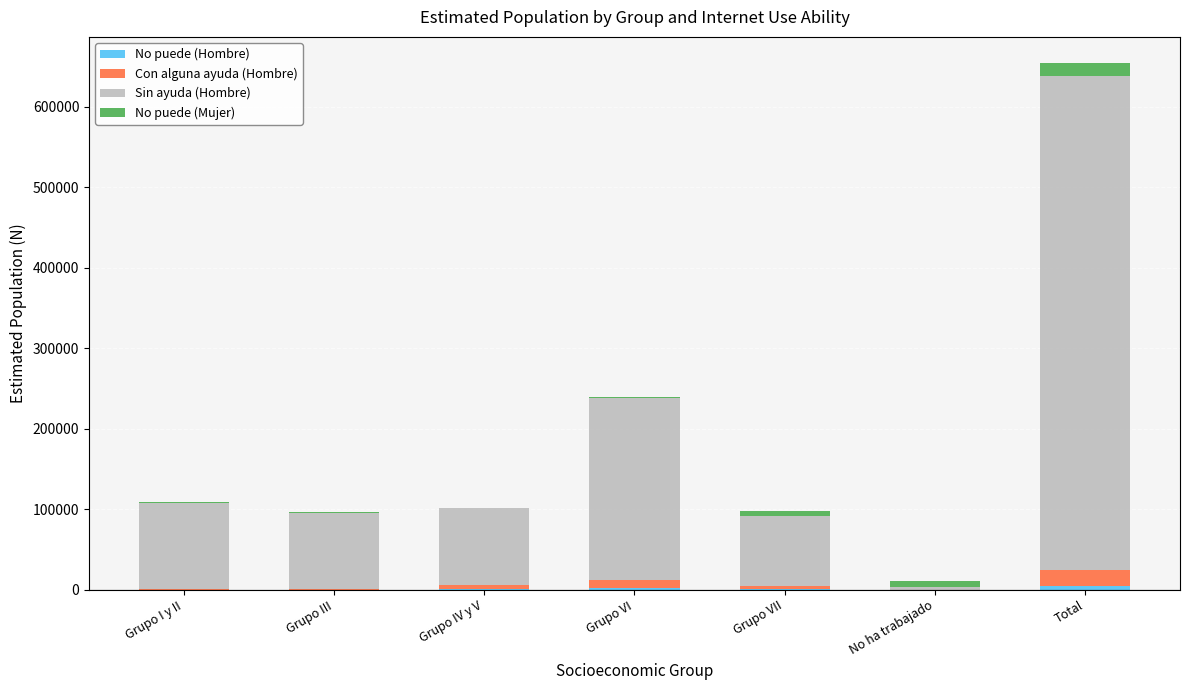

Does the chart contain stacked bars?

Yes